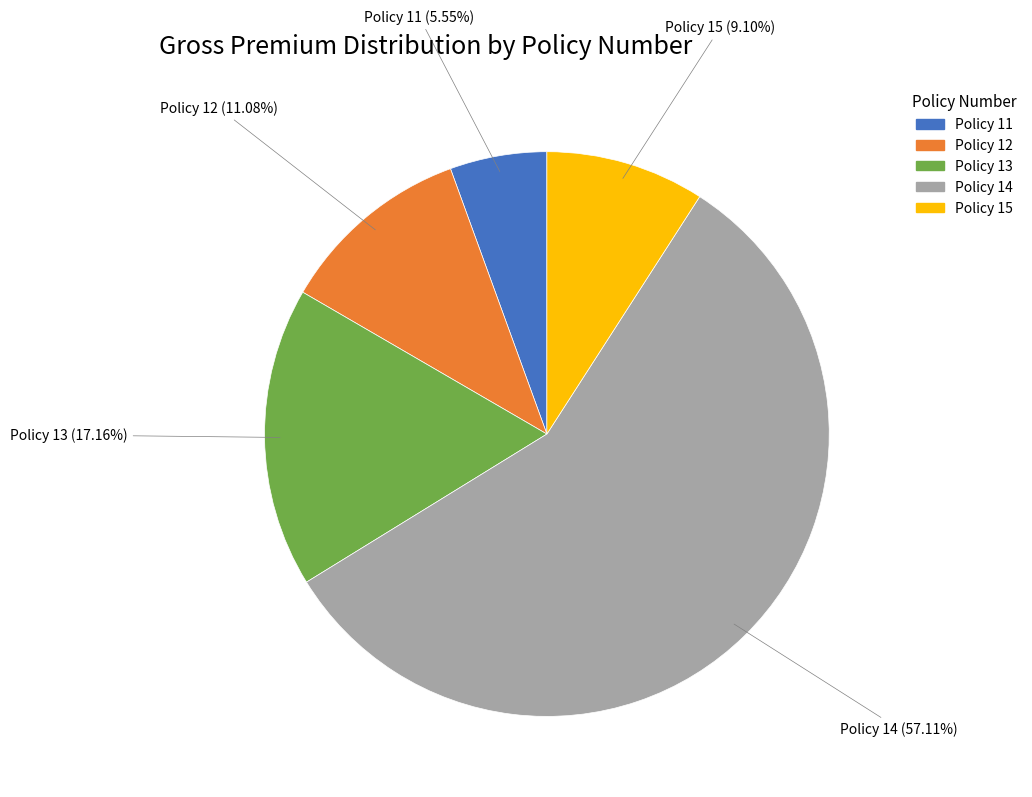

True or false: Policy 12 accounts for 11% of the total.

True